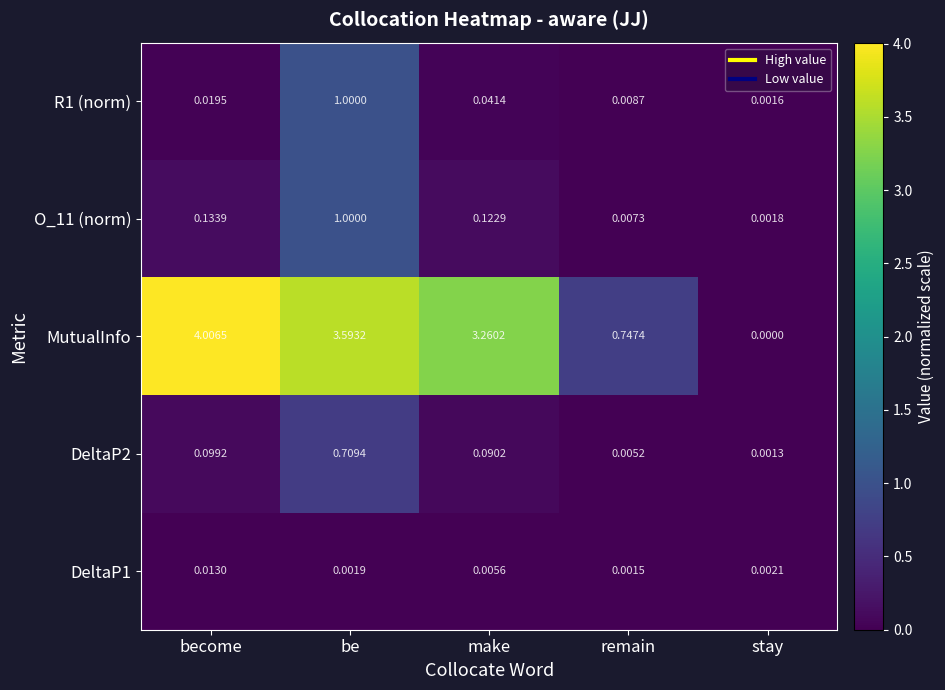

Count the number of data series in this chart.

5